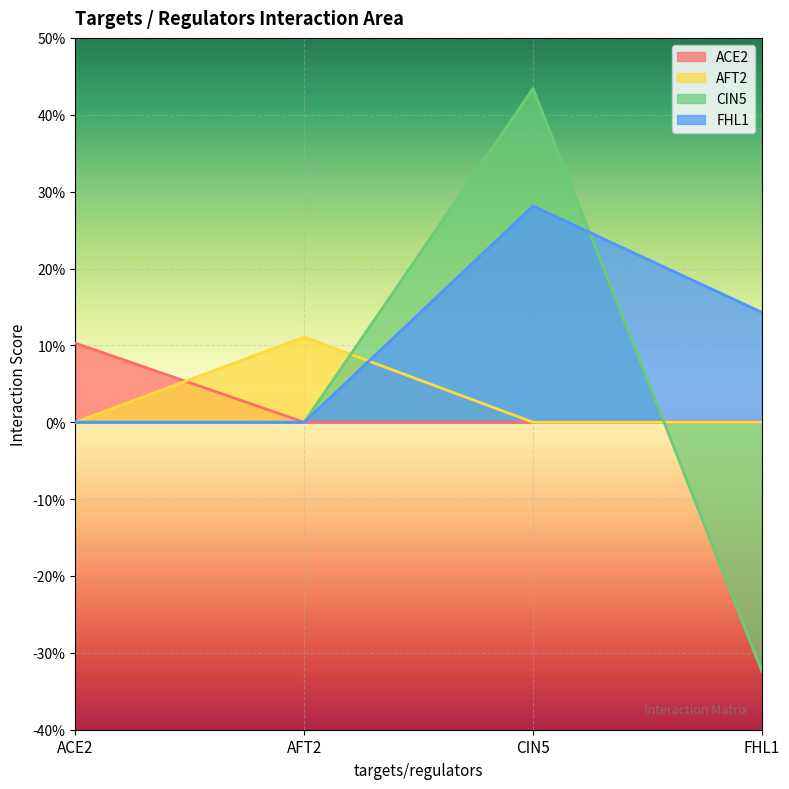

What is the label of the 4th point from the left?

FHL1